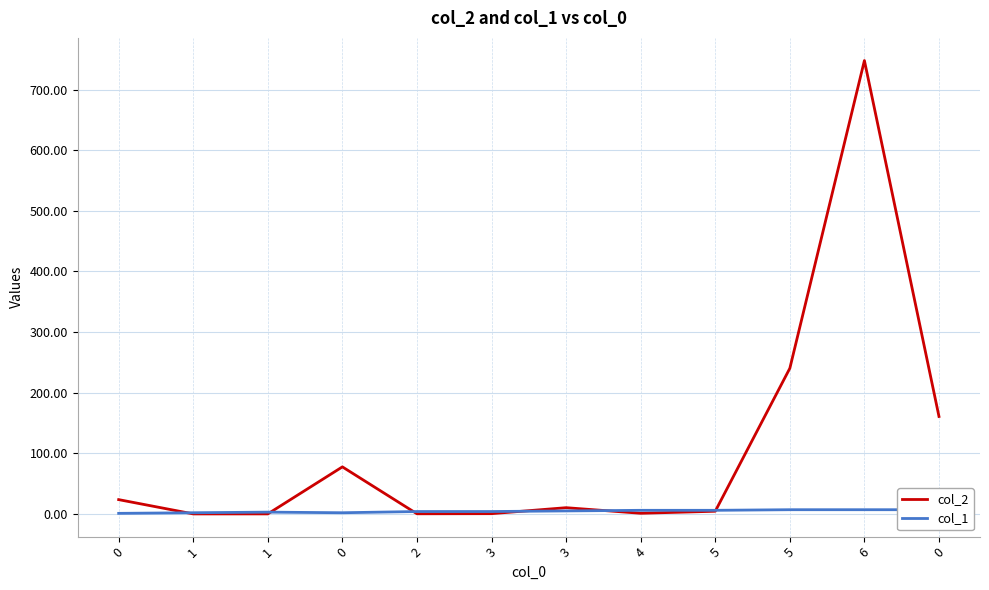

True or false: col_2 has a value of 0.1 at 3.

False